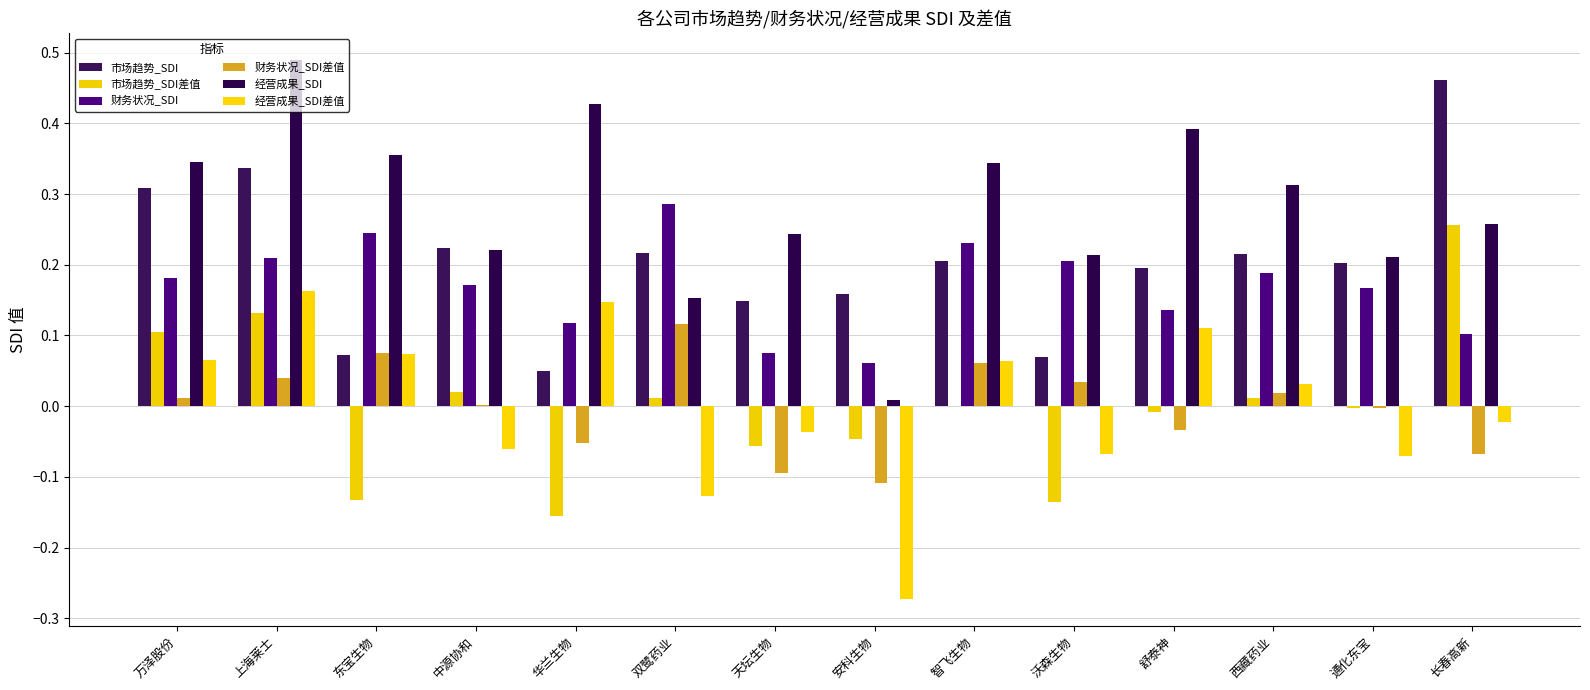

How many groups of bars are there?

14